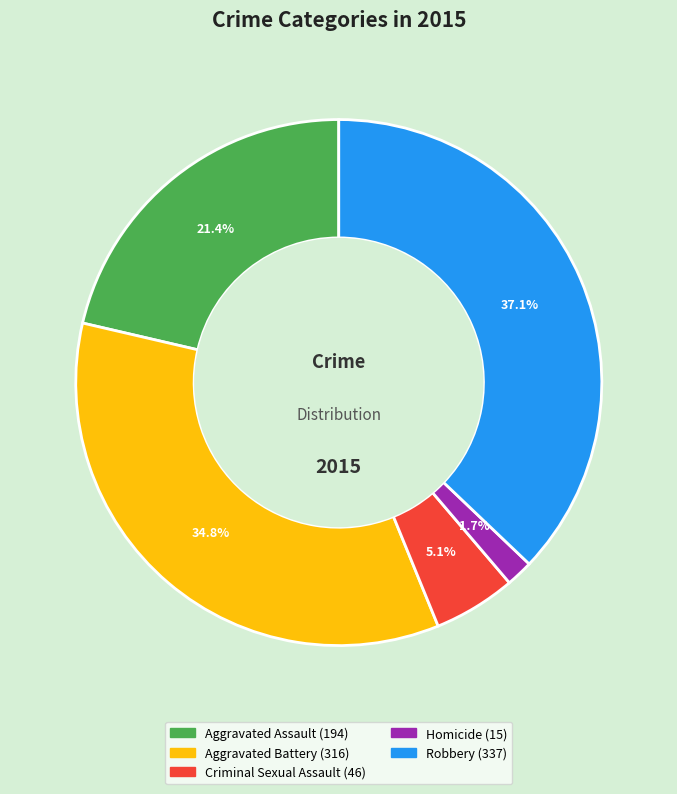

Is there a majority slice in this chart?

No